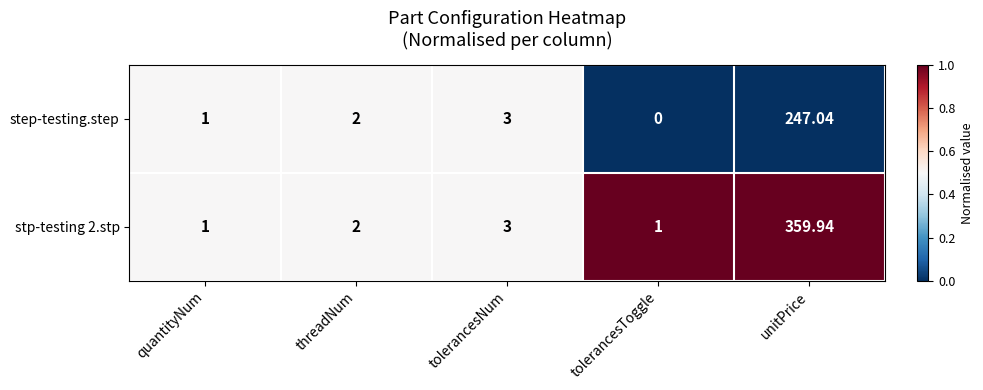

Which label corresponds to the largest value in the chart?

unitPrice